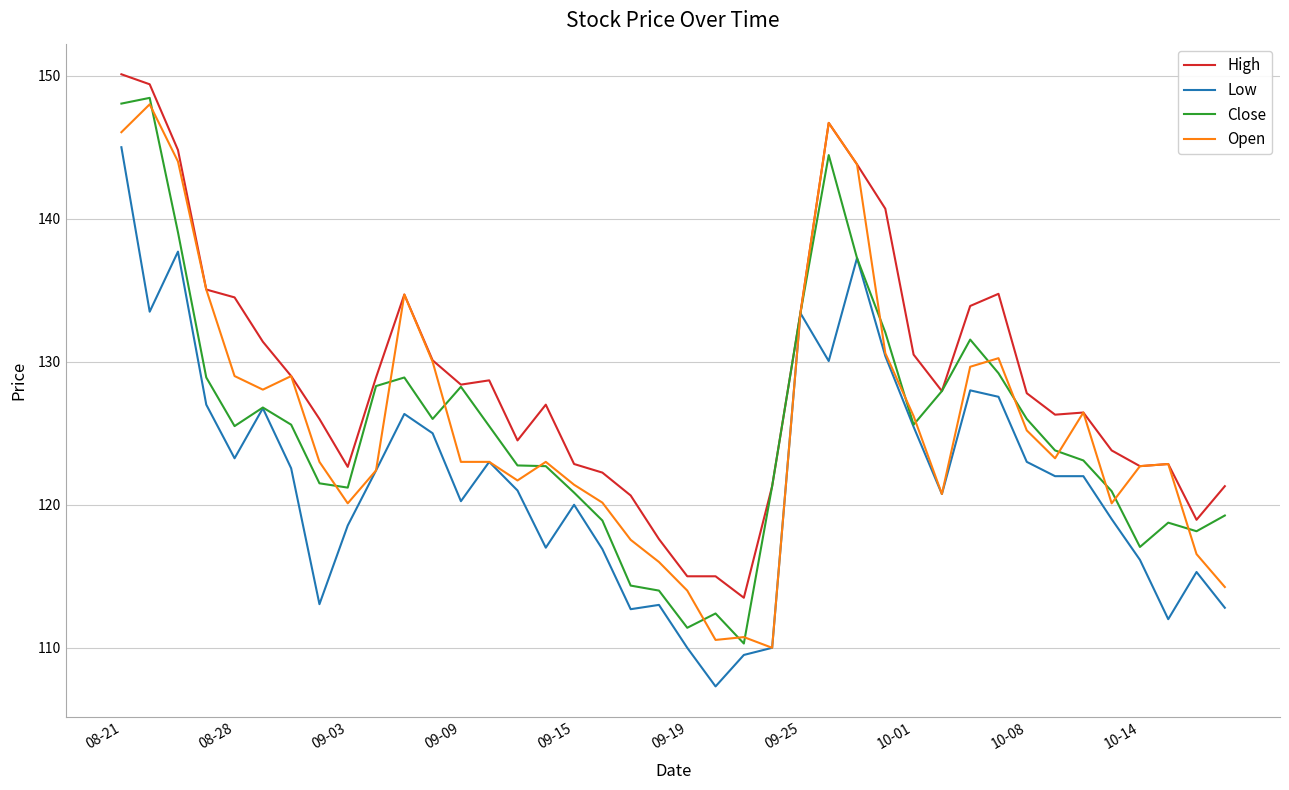

What is the minimum value shown in the chart?

107.3